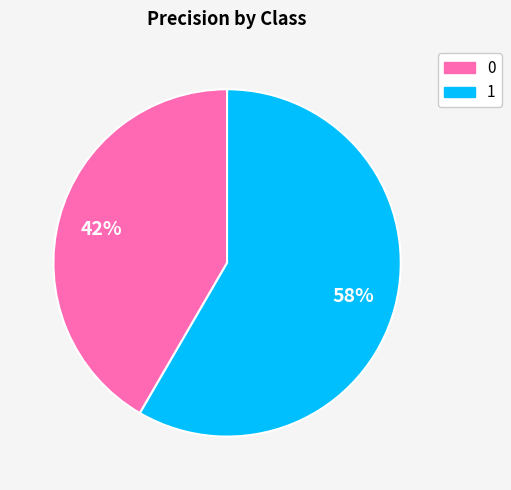

Rank the categories by value from lowest to highest.

0, 1